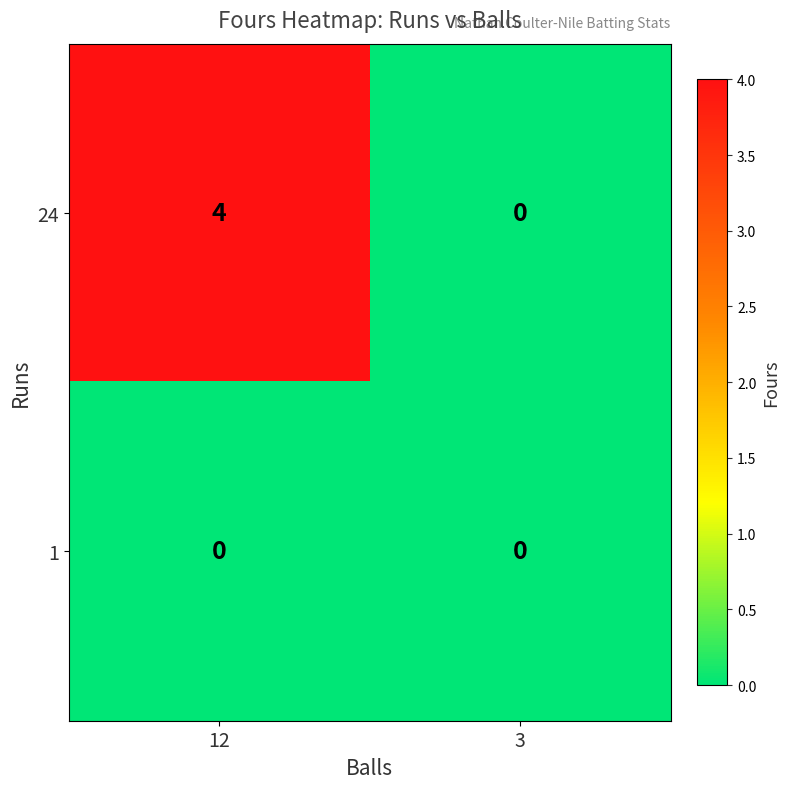

Rank the series by their maximum value, from lowest to highest.

1, 24